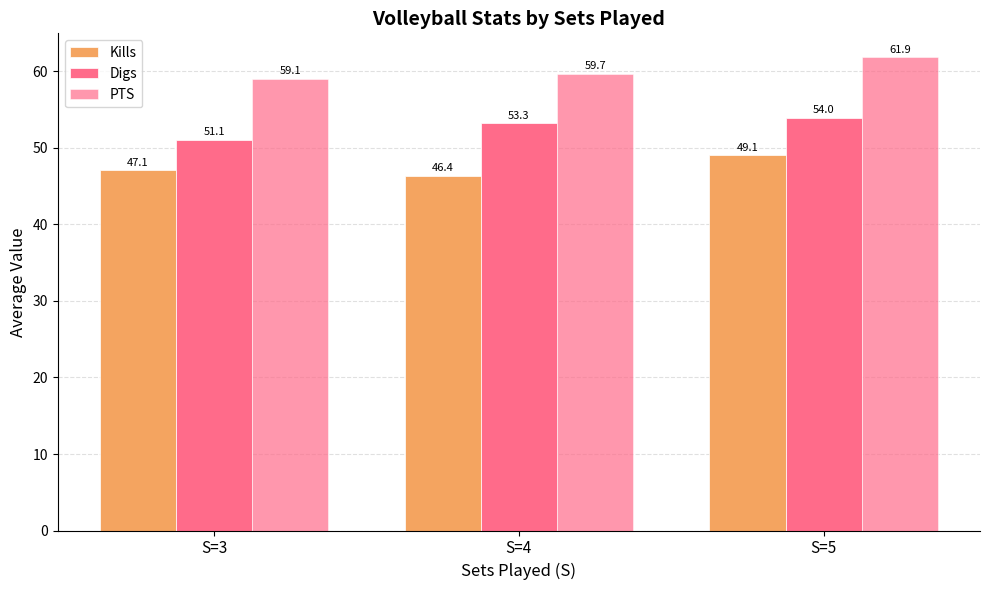

Count the number of categories in the chart.

3